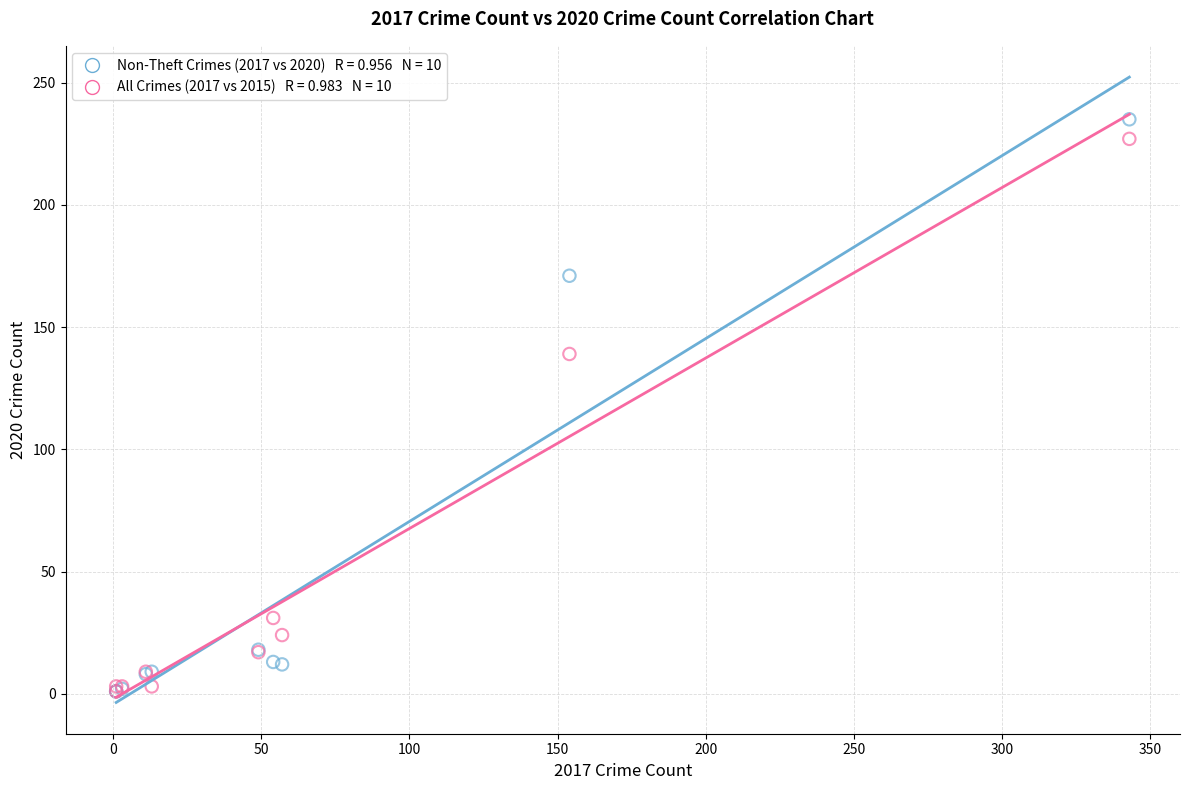

Across all series, what Y value is closest to 118?

139